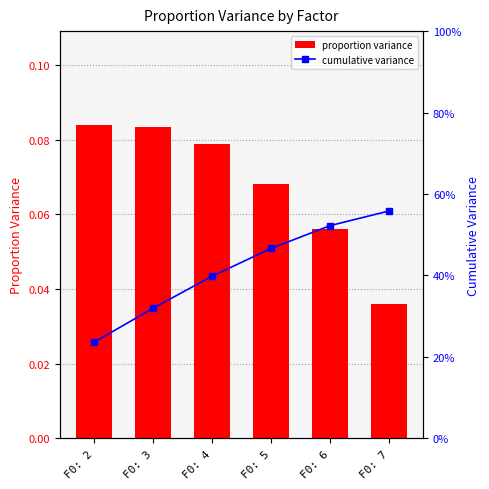

Which category has the lowest value in the cumulative variance series?

F0: 2